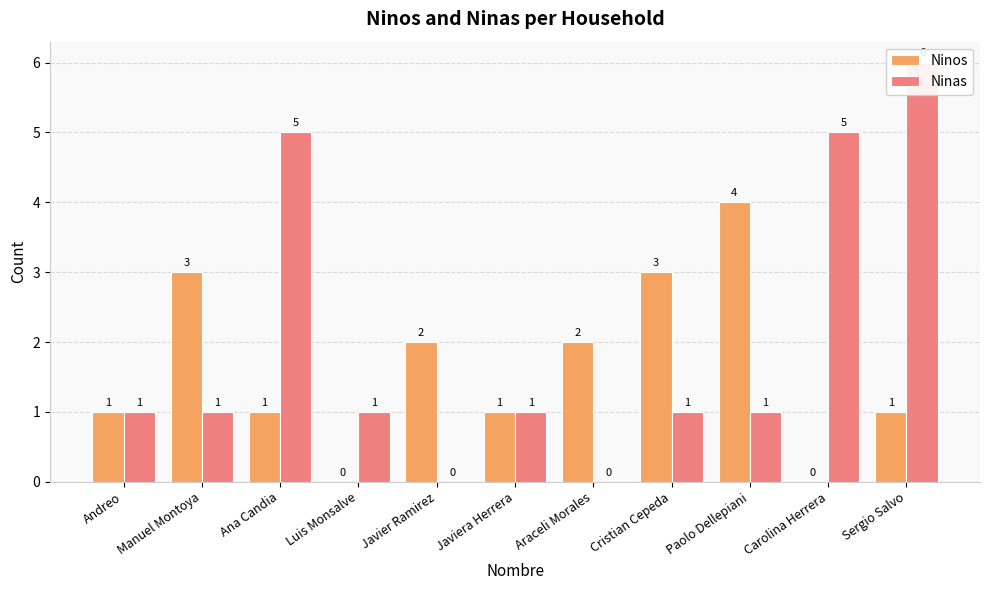

Is it true that Ninos equals 2 at Javier Ramirez?

True